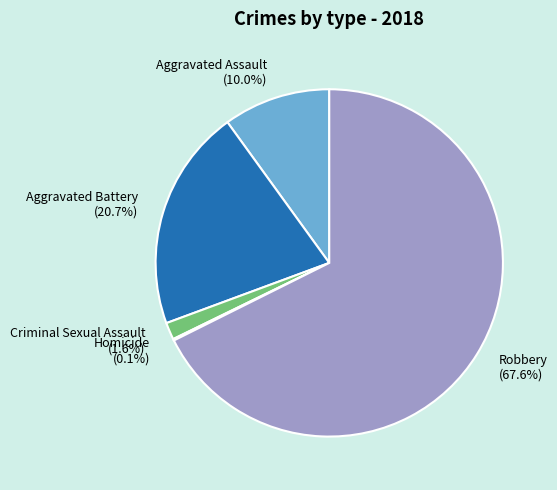

Between Criminal Sexual Assault (1.6%) and Aggravated Assault (10.0%), which is larger?

Aggravated Assault (10.0%)